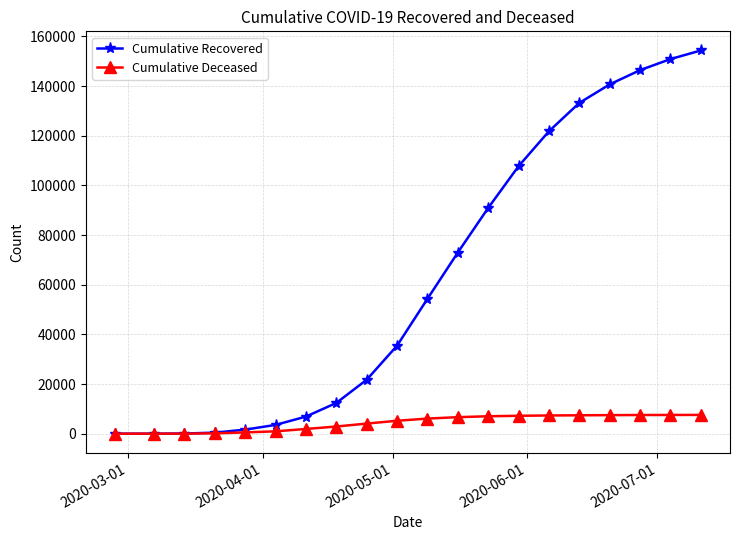

What is the sum of all Cumulative Deceased values?

87499